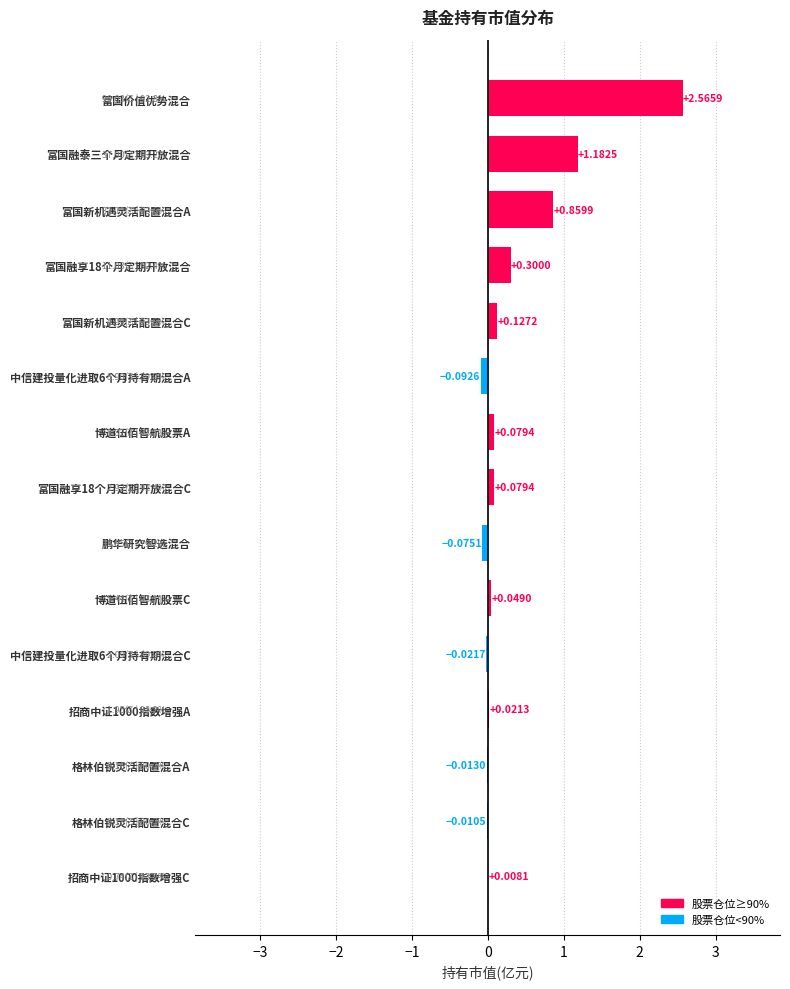

What is the sum of all values?

5.1